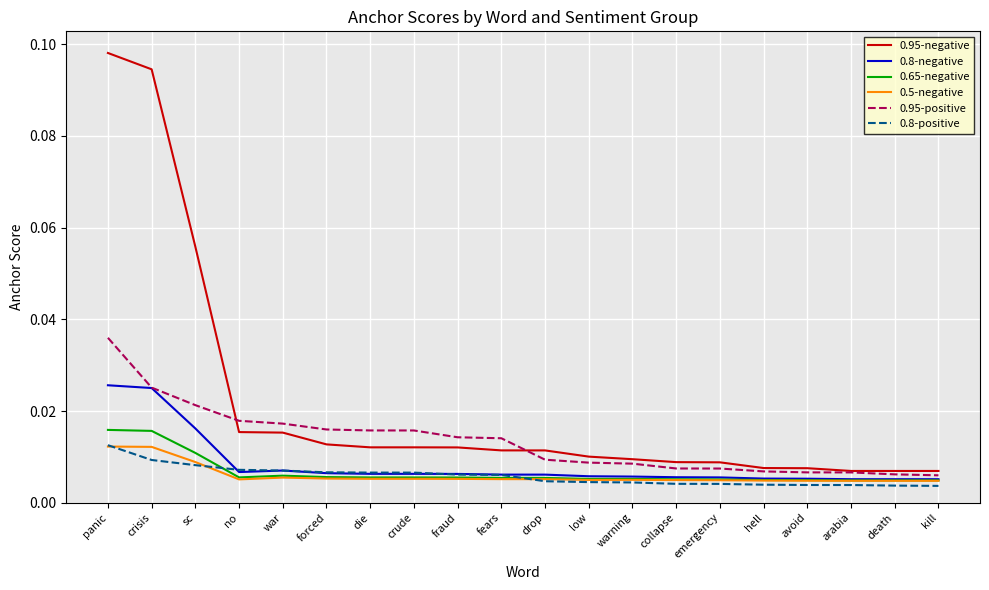

At which category is the sum across all series the highest?

panic